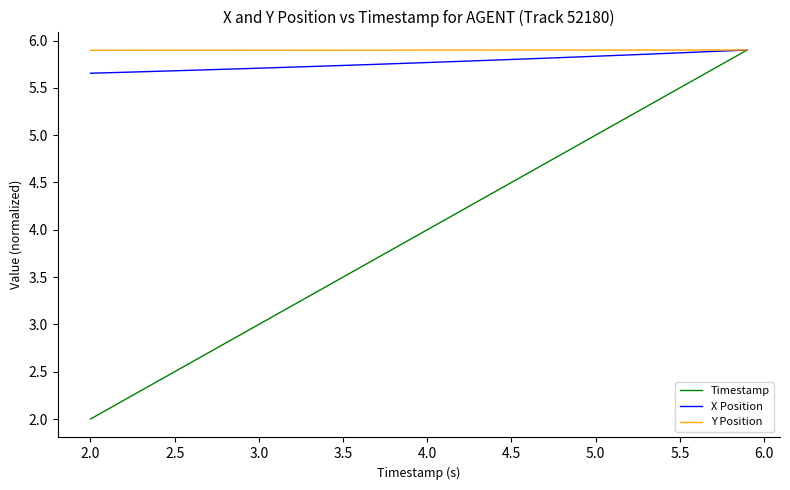

Which series has the widest spread of values?

Timestamp